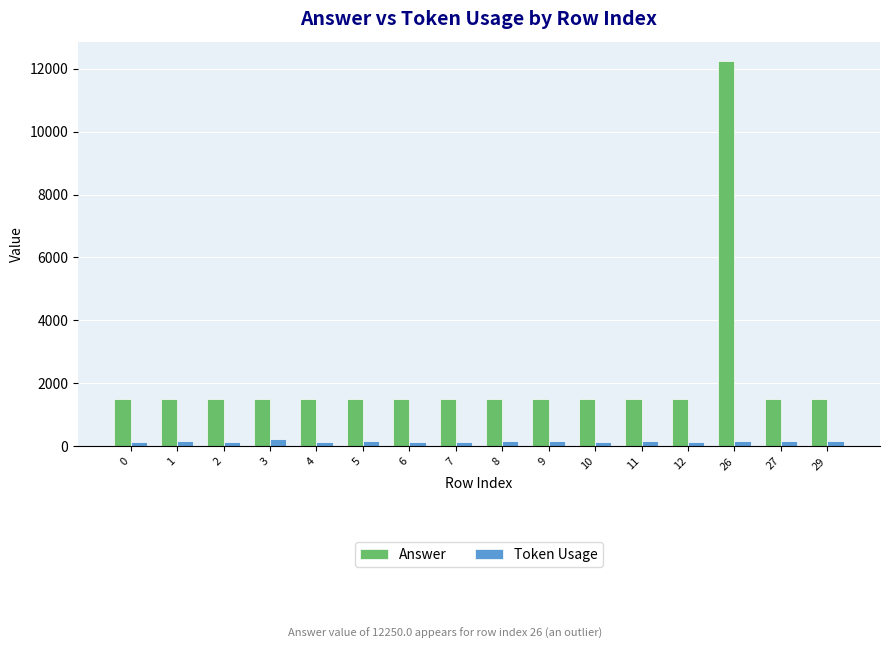

What are all the series names shown in the legend?

Answer, Token Usage